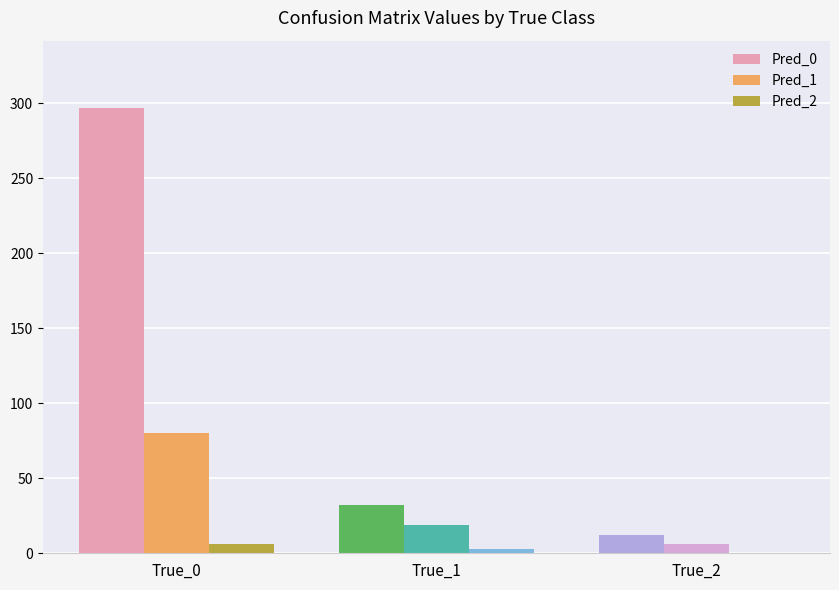

Is it true that Pred_1 equals 55 at True_0?

False